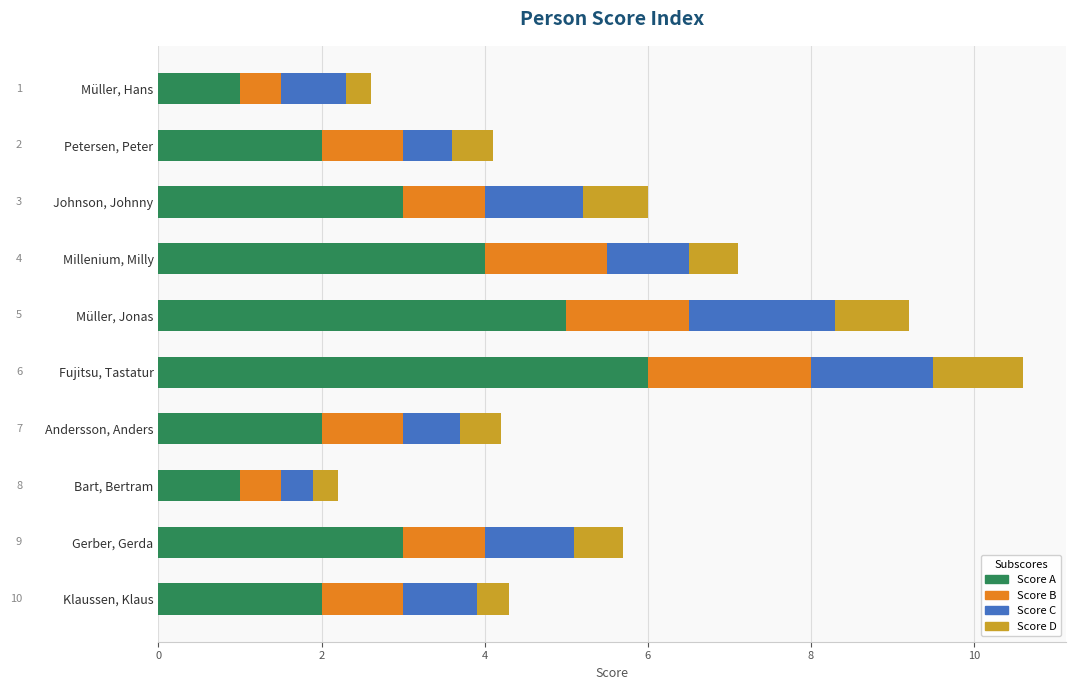

What is the total value across all series at Millenium, Milly?

7.1